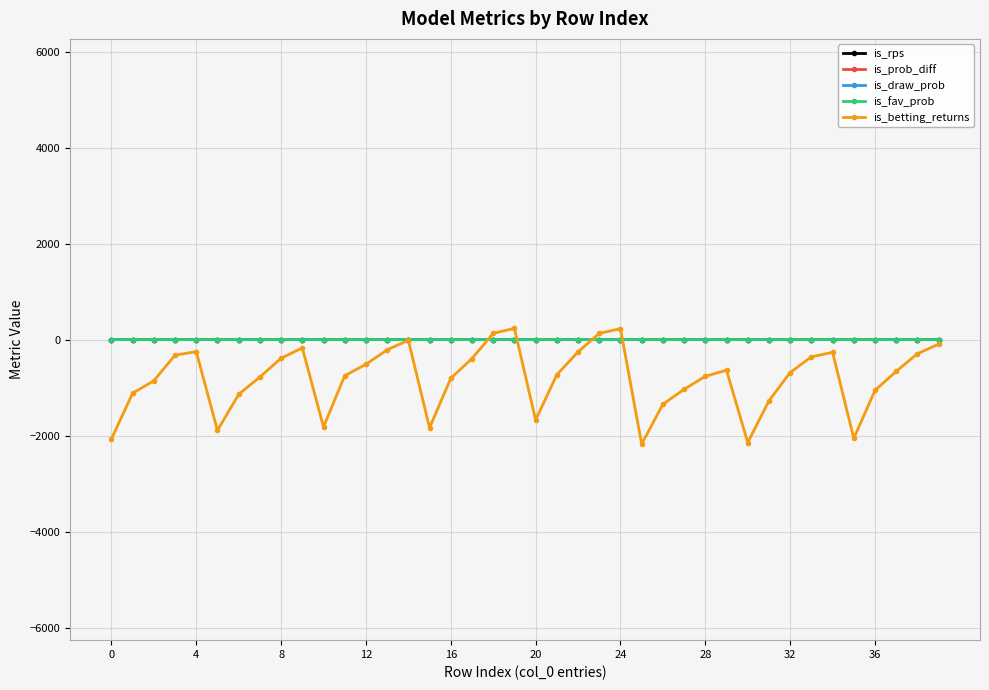

What is the value of the is_betting_returns point at the 31st from the left?

-2147.1